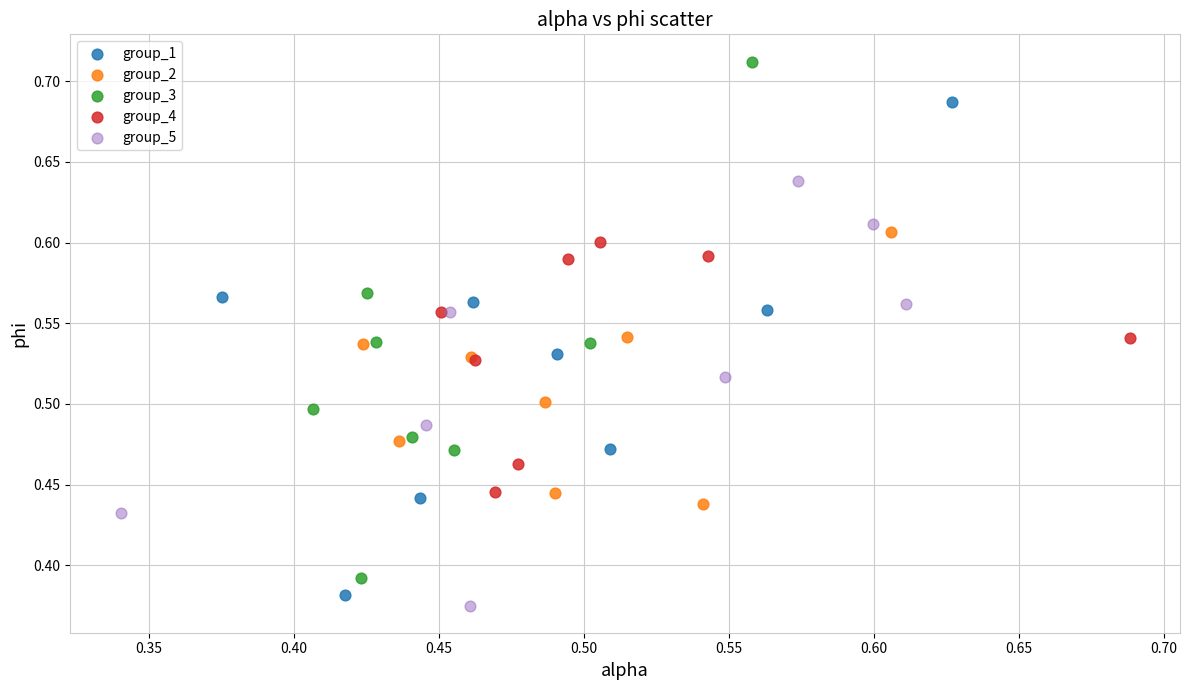

Which series reaches the maximum Y coordinate?

group_3